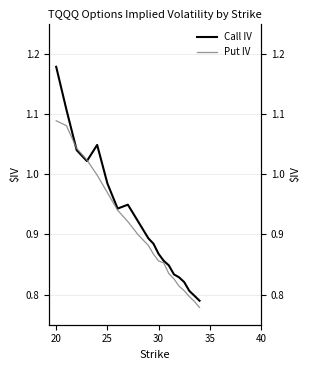

At which category is the sum across all series the highest?

20